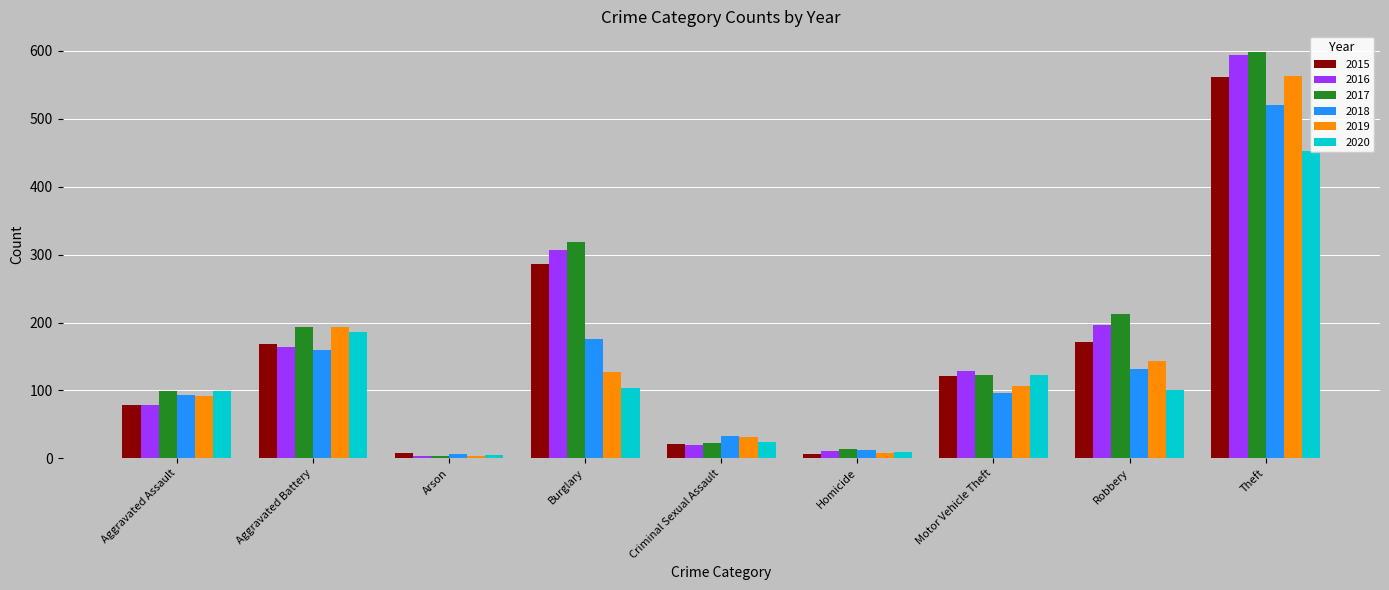

What is the value of the 2017 bar at the 5th from the left?

23